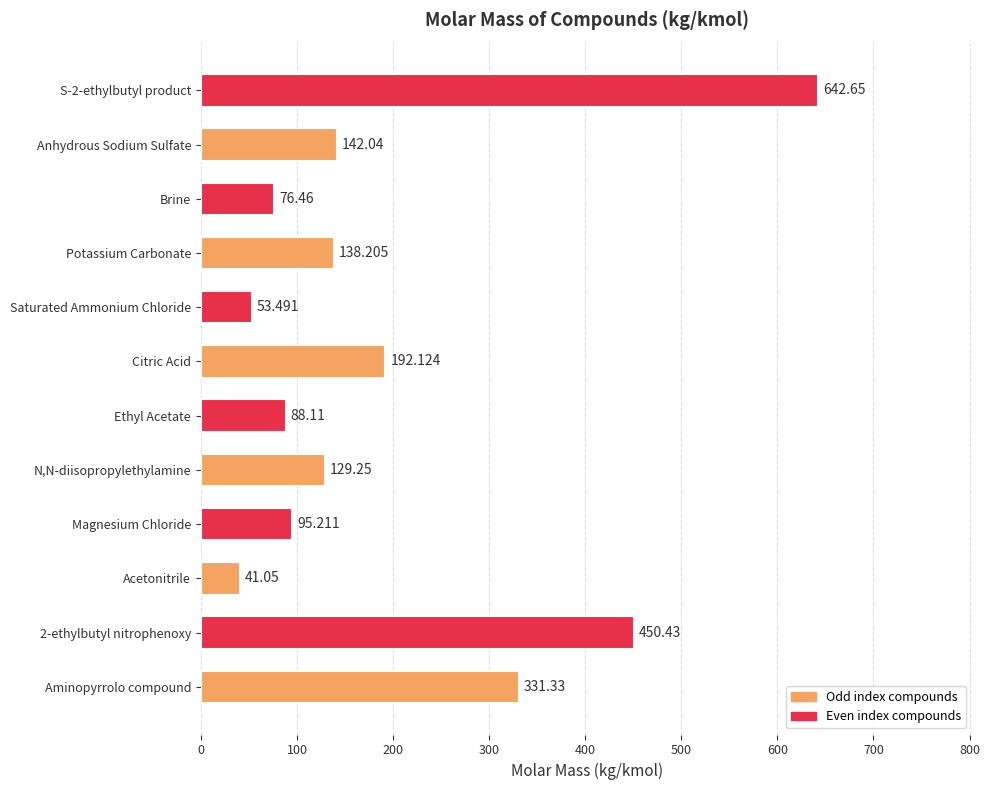

What is the average value?

198.4